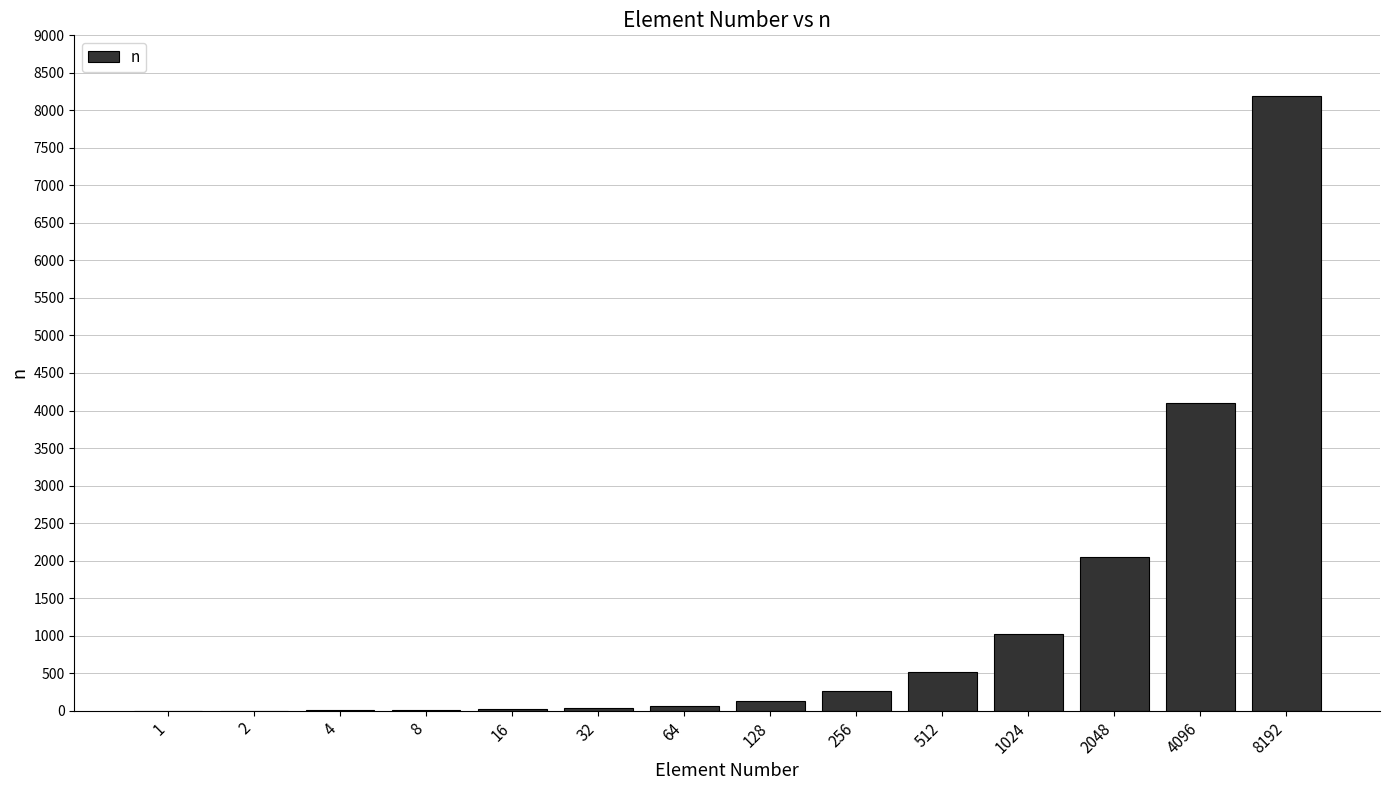

The chart shows a value of 8192 at 8192. True or false?

True